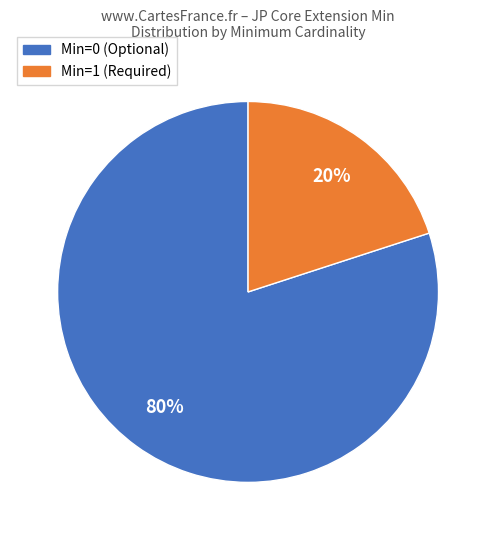

How many segments does this pie chart have?

2